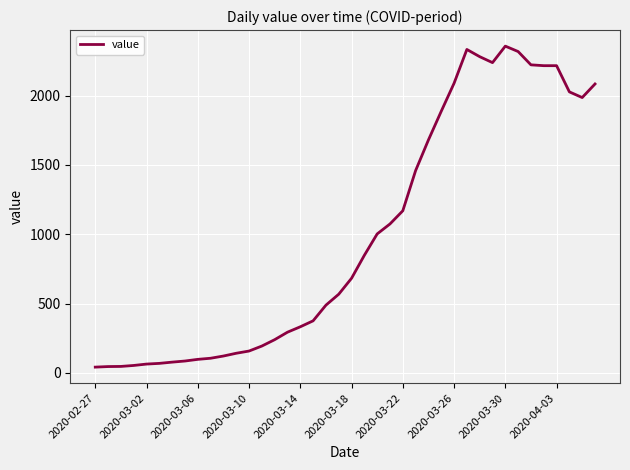

Is this an area chart (filled region under the line)?

No